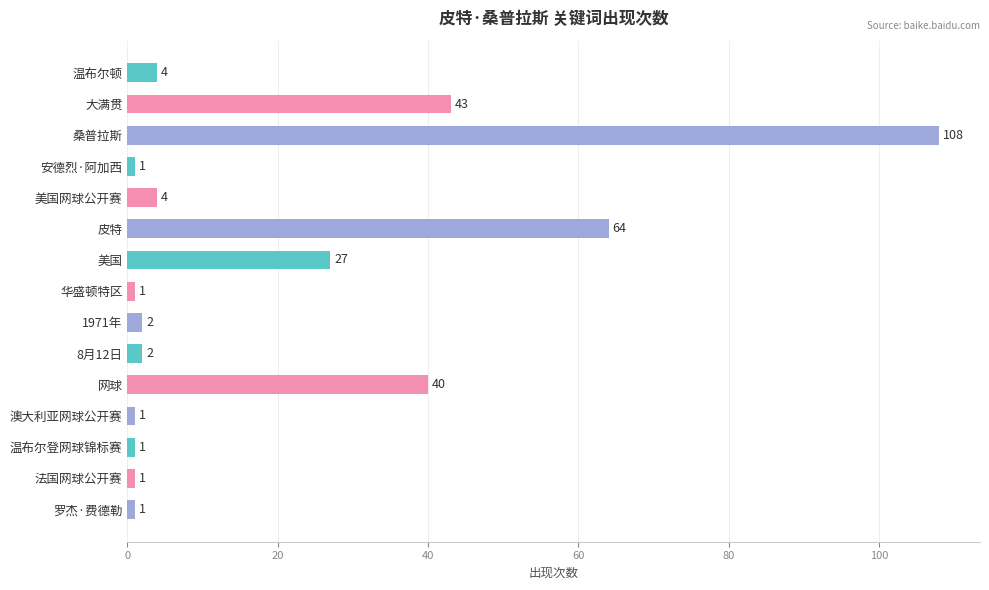

Is it true that the value at 澳大利亚网球公开赛 is 1?

True